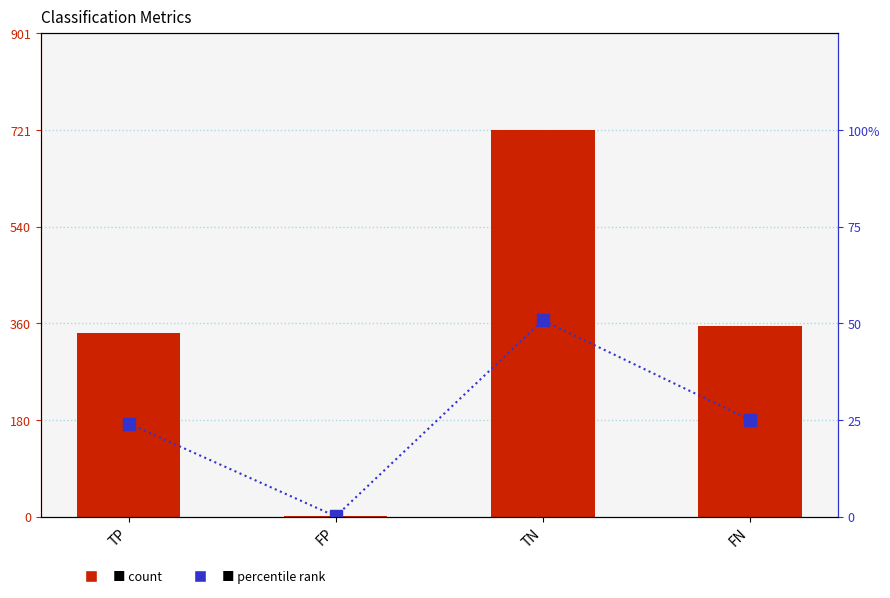

How many series are shown in this chart?

2